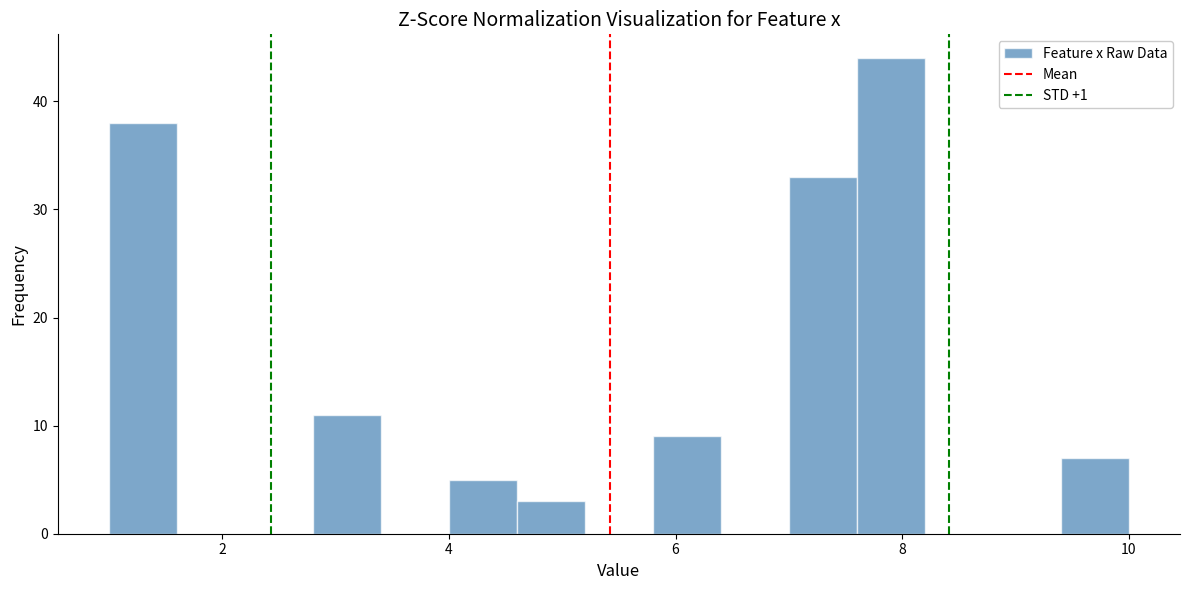

Read against the x-axis, roughly where is the centre of the tallest bar?

8.0